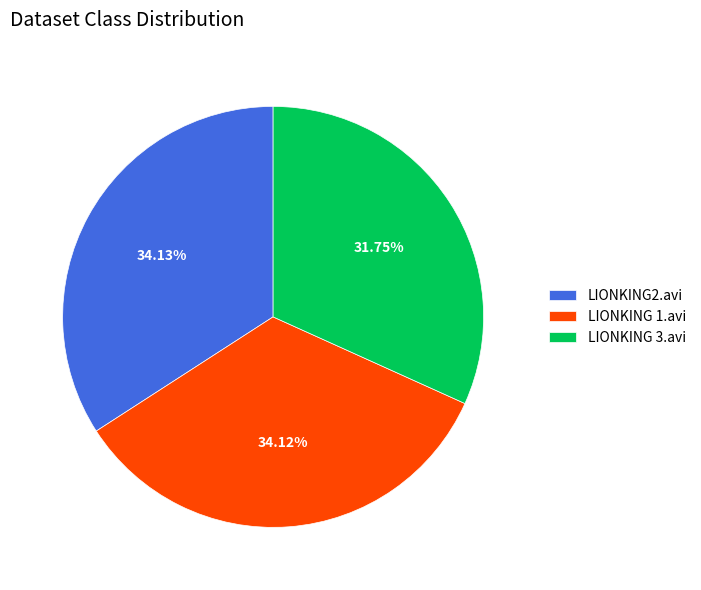

How much of the chart is everything except LIONKING 3.avi?

68.2%